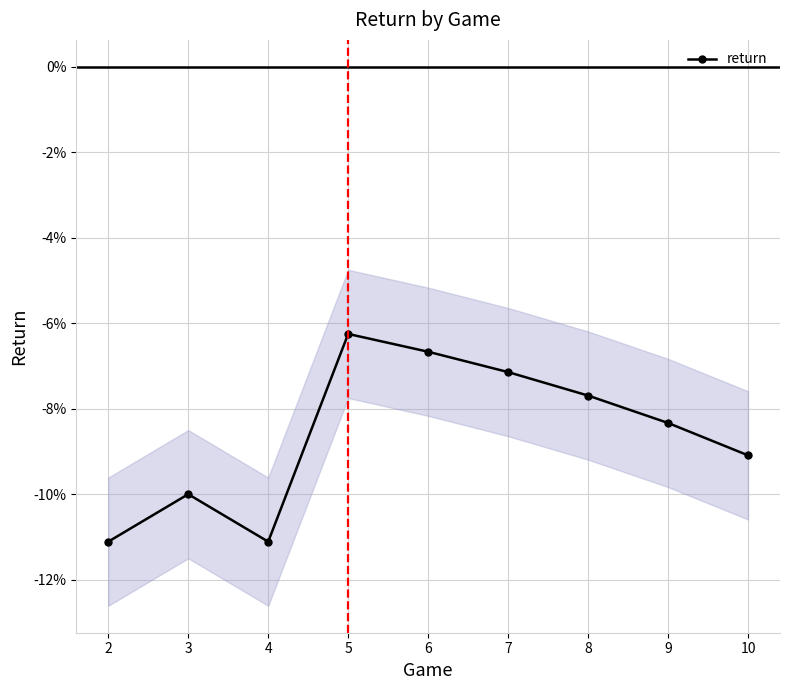

How many interior local peaks (higher than both neighbors) does the data have?

2